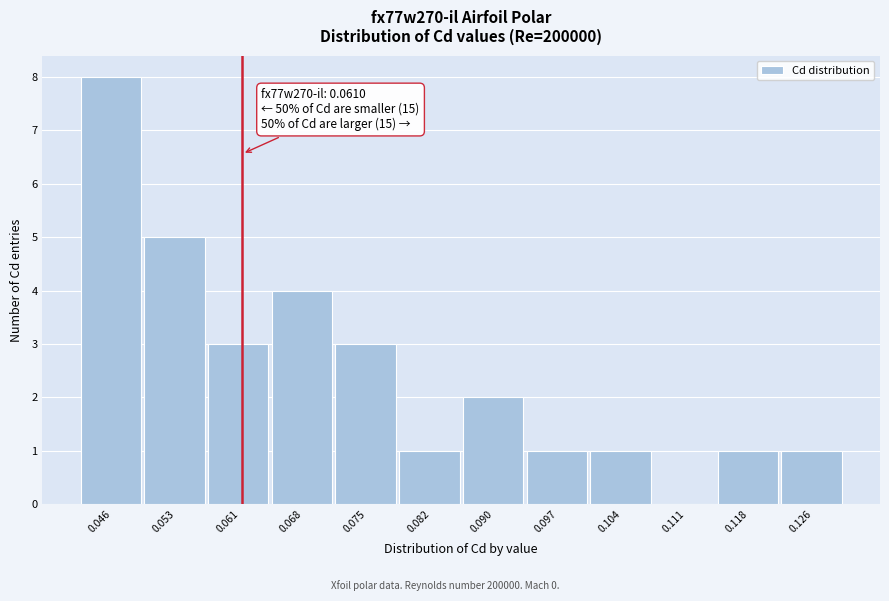

Over which range of the x-axis is the bar tallest?

0.043 to 0.050